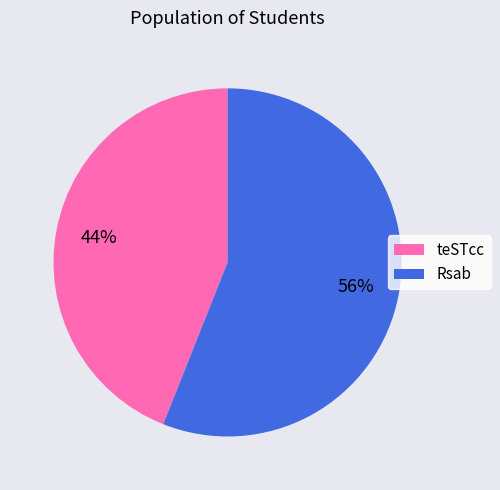

To the nearest percent, what is the difference between the teSTcc and Rsab slice percentages?

12%